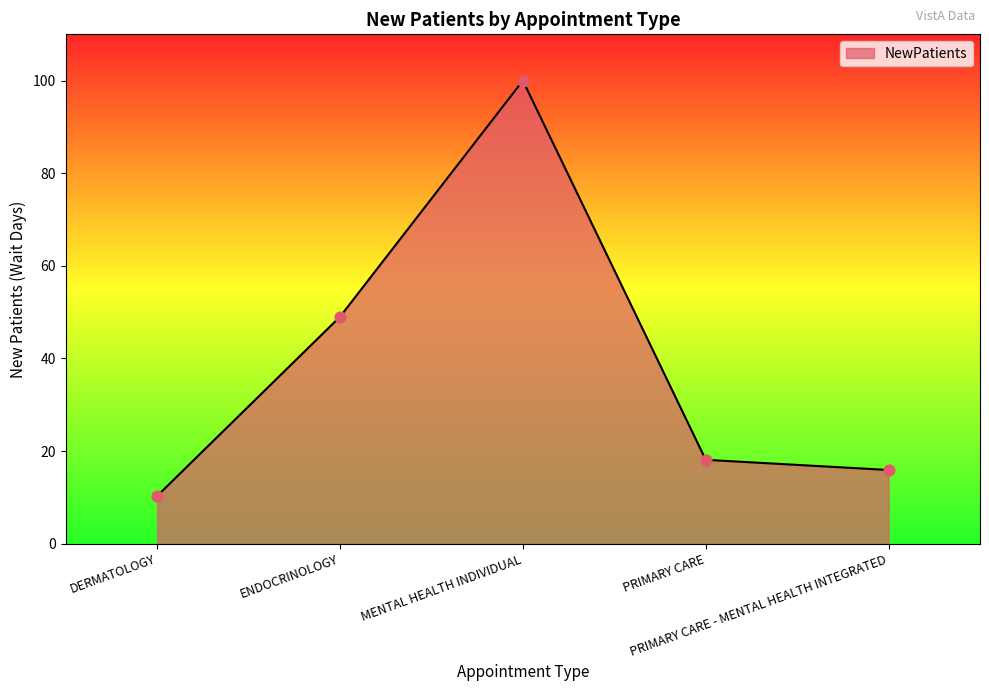

What is the change in value from ENDOCRINOLOGY to PRIMARY CARE - MENTAL HEALTH INTEGRATED?

-33.1